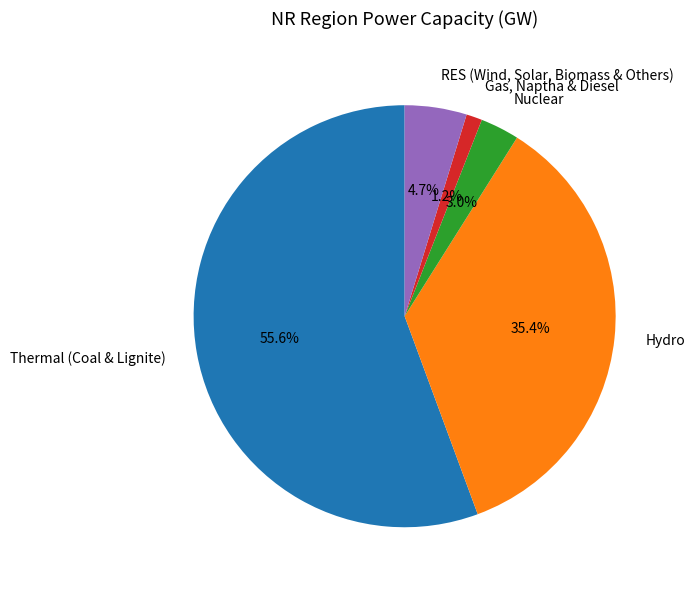

True or false: Nuclear accounts for 3% of the total.

True